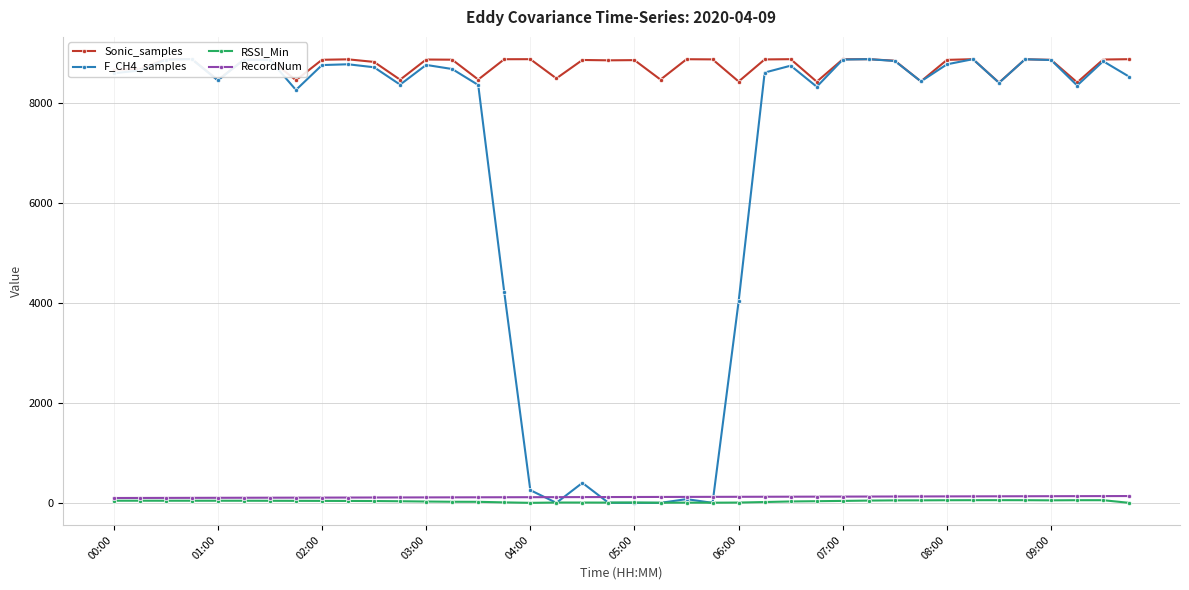

At which label does RSSI_Min first exceed 38?

00:00